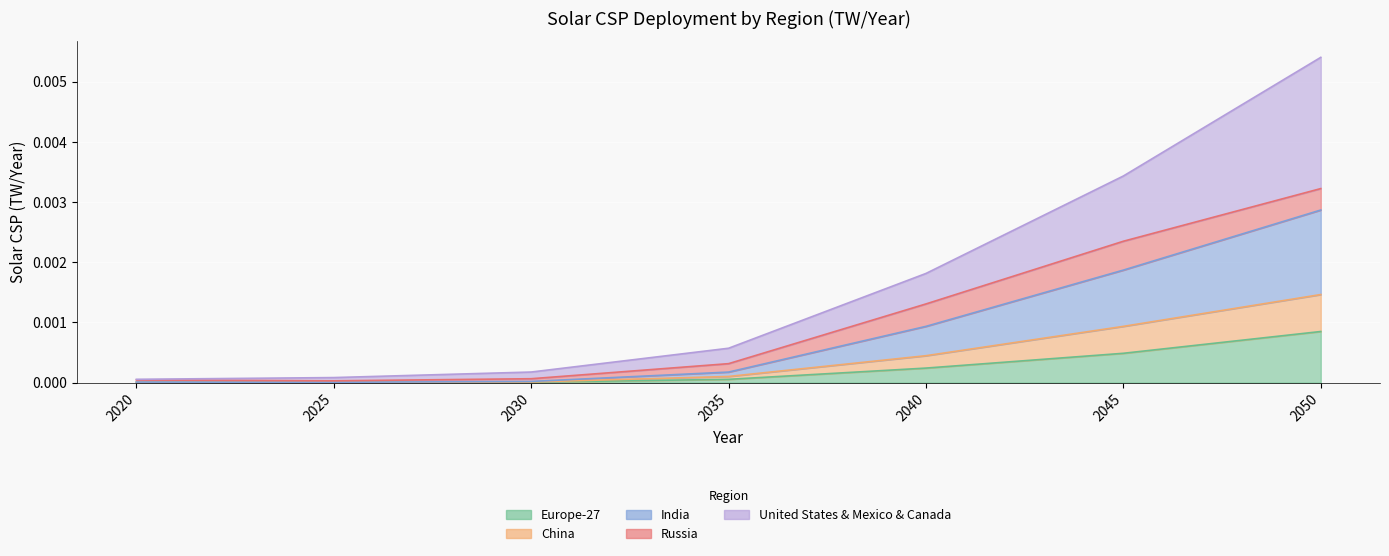

True or false: United States & Mexico & Canada has a value of 0.0 at 2020.

False